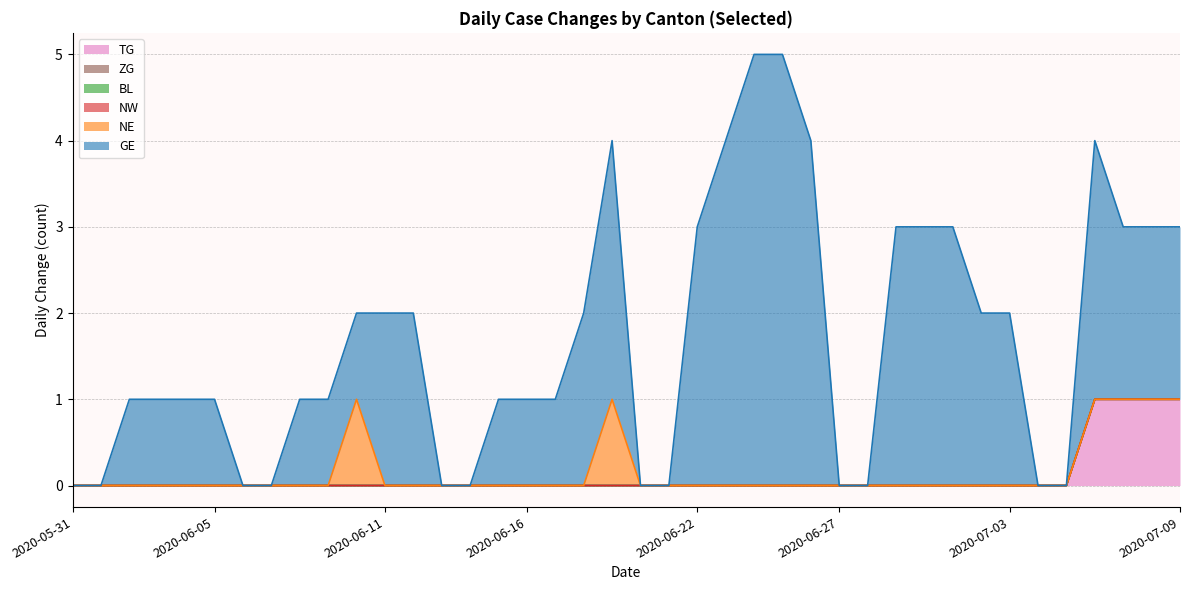

Which category has the highest value in the BL series?

2020-05-31